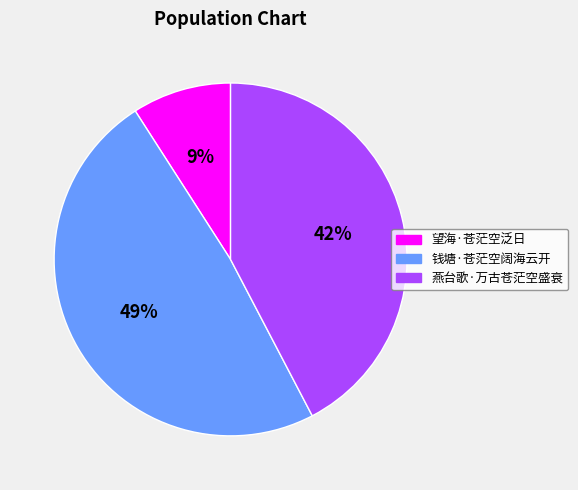

What is the smallest slice in the pie chart?

望海·苍茫空泛日